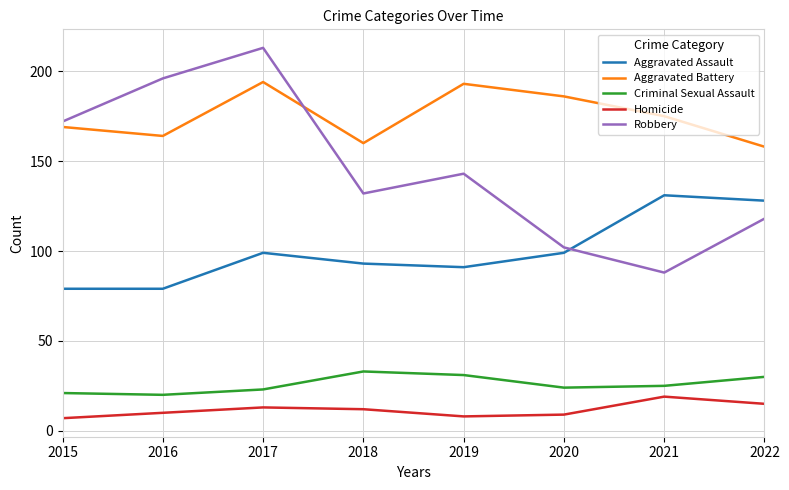

Does the chart display data point markers on the line(s)?

No